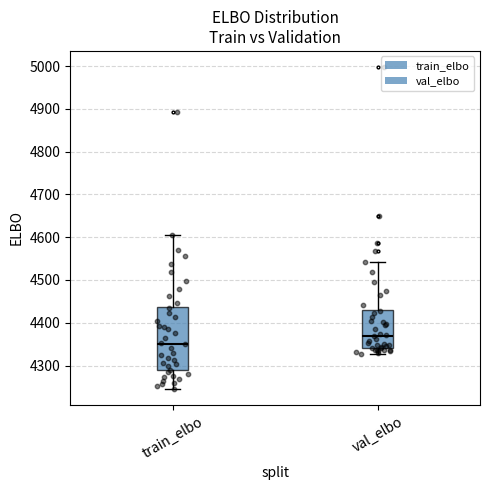

Reading left to right, transcribe this box plot: for each box, give where its median line is, the range the box spans, and where its two whiskers end, as read against the y-axis. The values are not printed on the chart, so give them approximately, as read against the axis.

train_elbo: median 4350, box 4290 to 4440, whiskers 4250 to 4610
val_elbo: median 4370, box 4340 to 4430, whiskers 4330 to 4540